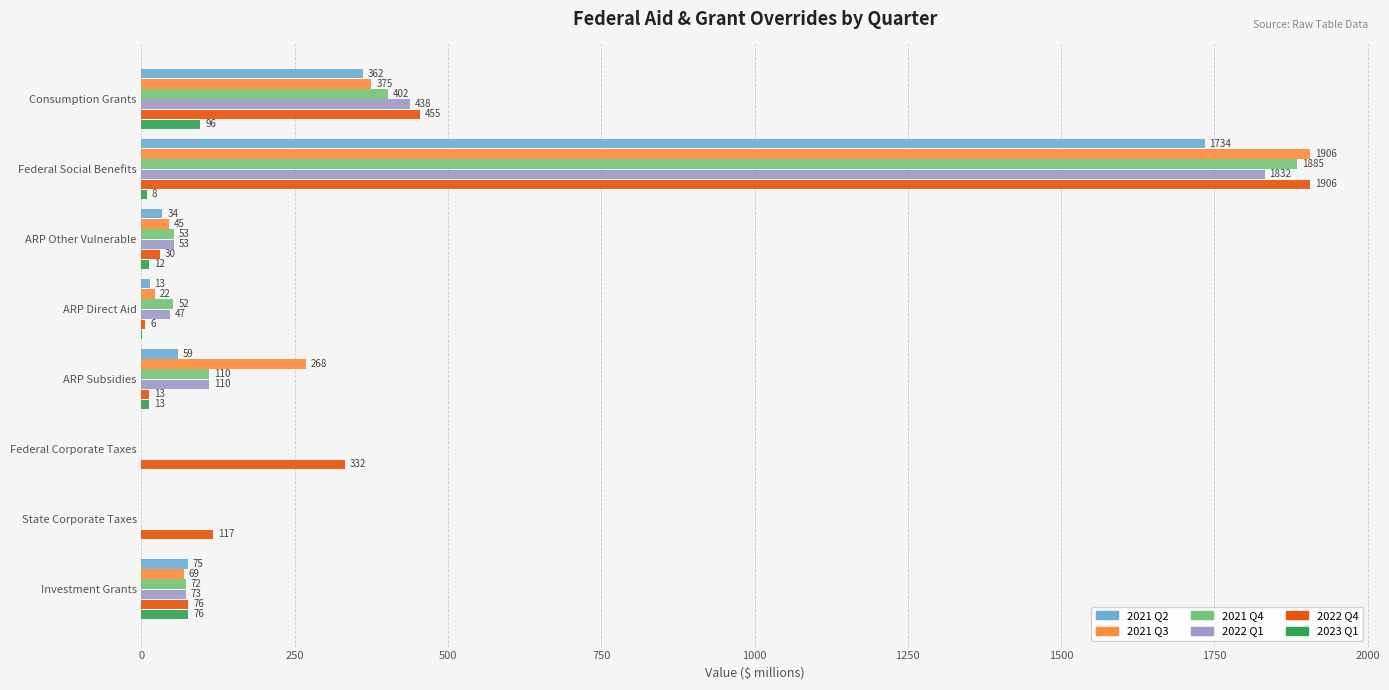

At which category is the sum across all series the highest?

Federal Social Benefits